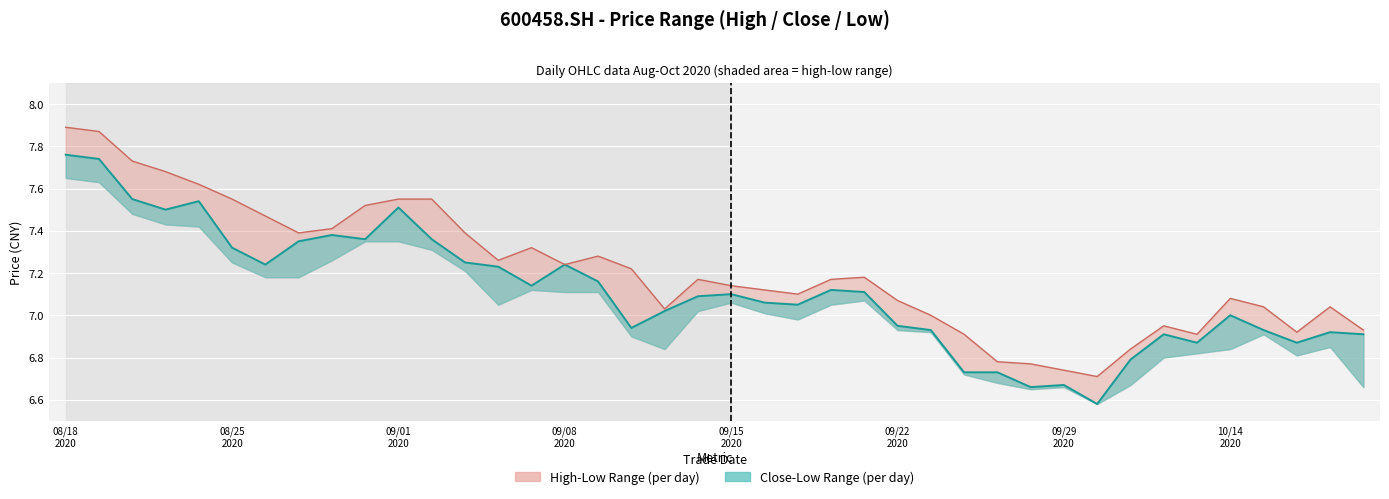

Which category has the highest value in the High price series?

08/18
2020